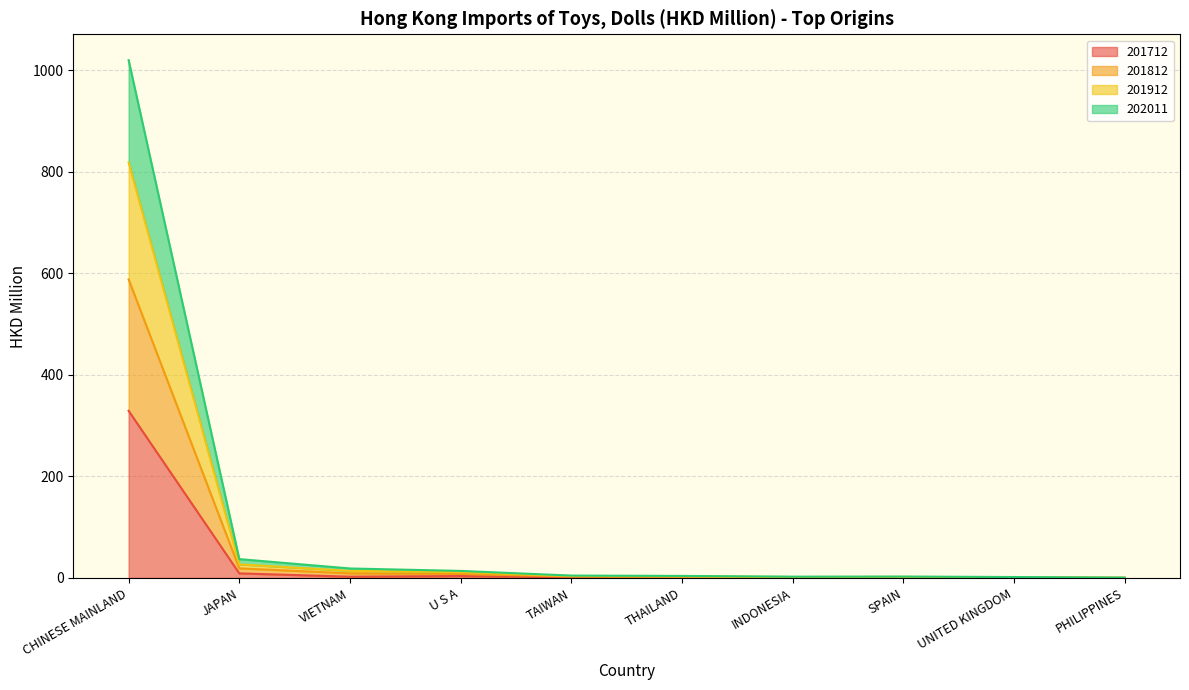

True or false: 201912 has a value of 818.4 at CHINESE MAINLAND.

True